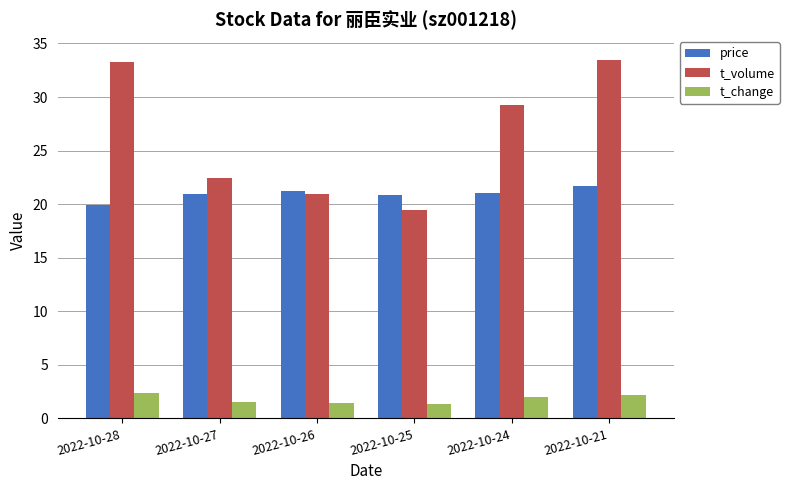

What is the maximum value shown in the chart?

33.4